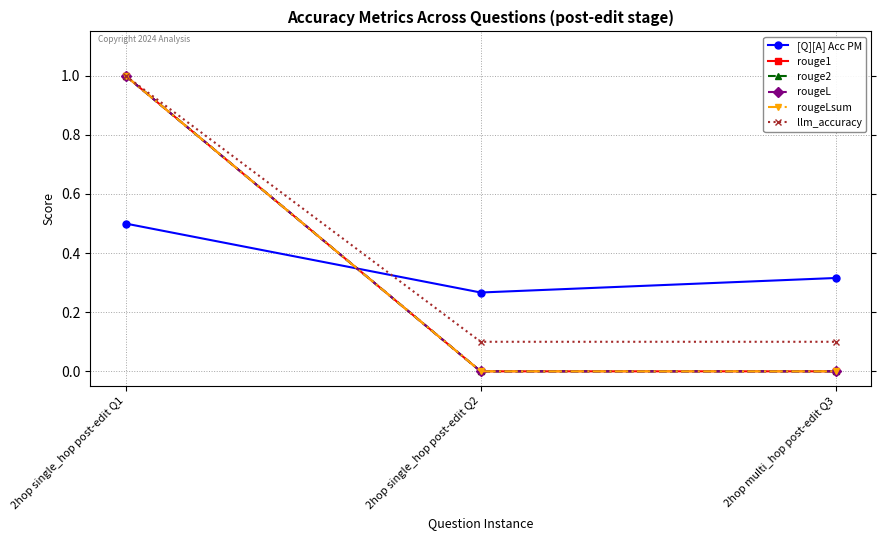

Is this an area chart (filled region under the line)?

No